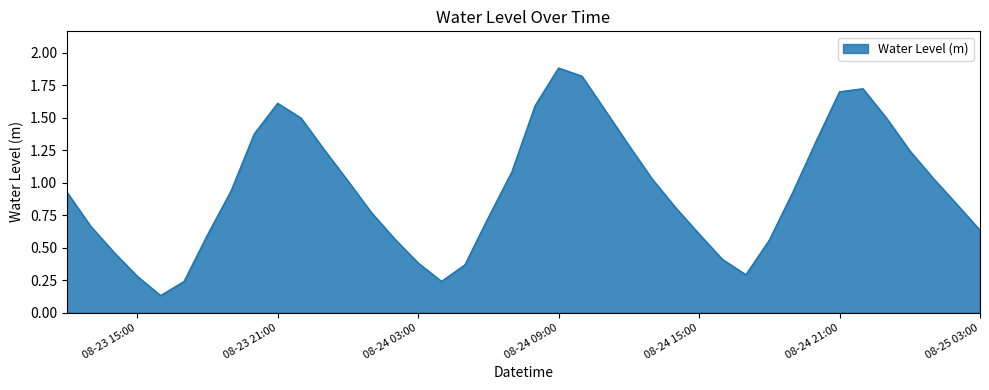

What is the greatest value displayed?

1.9